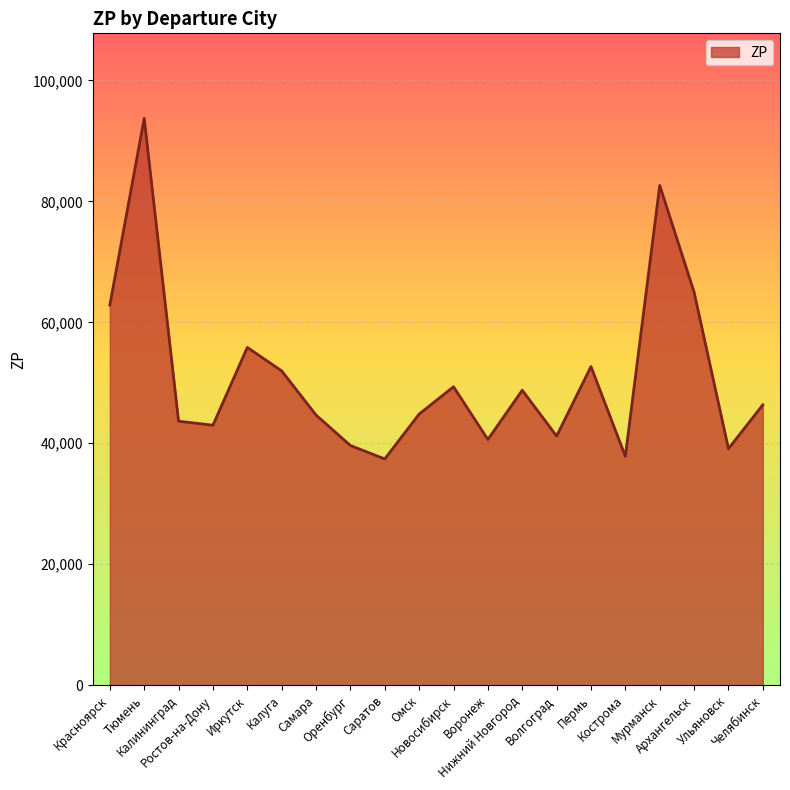

Where is the first local maximum?

Тюмень